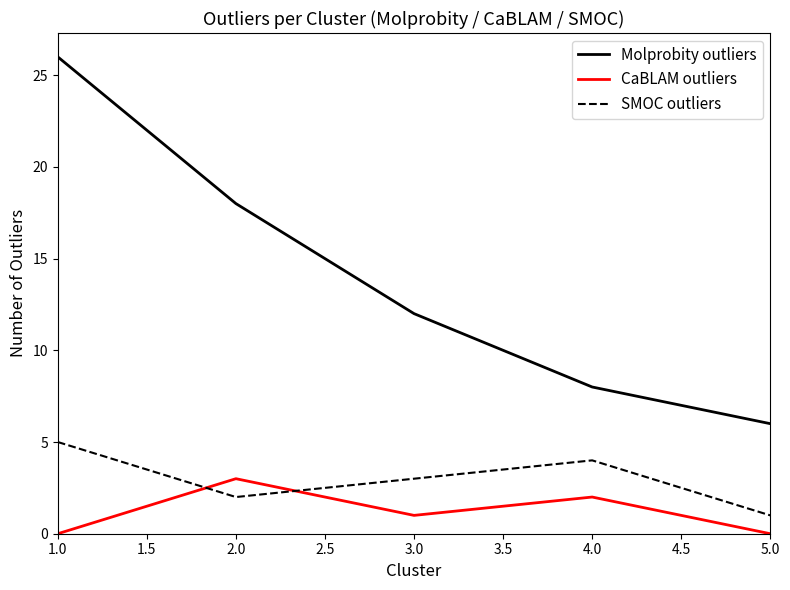

Which series changed the most between 1.0 and 2.0?

Molprobity outliers